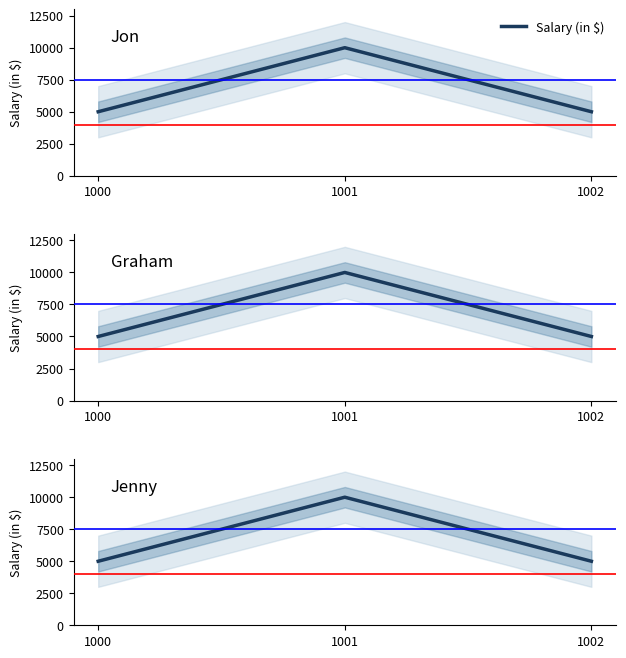

Where is the data nearest to the value 7500?

1000